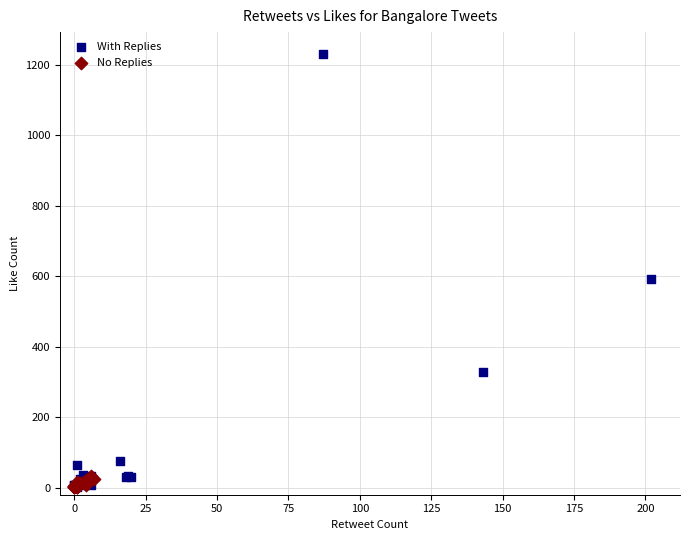

Which series has the widest spread of Y values?

With Replies